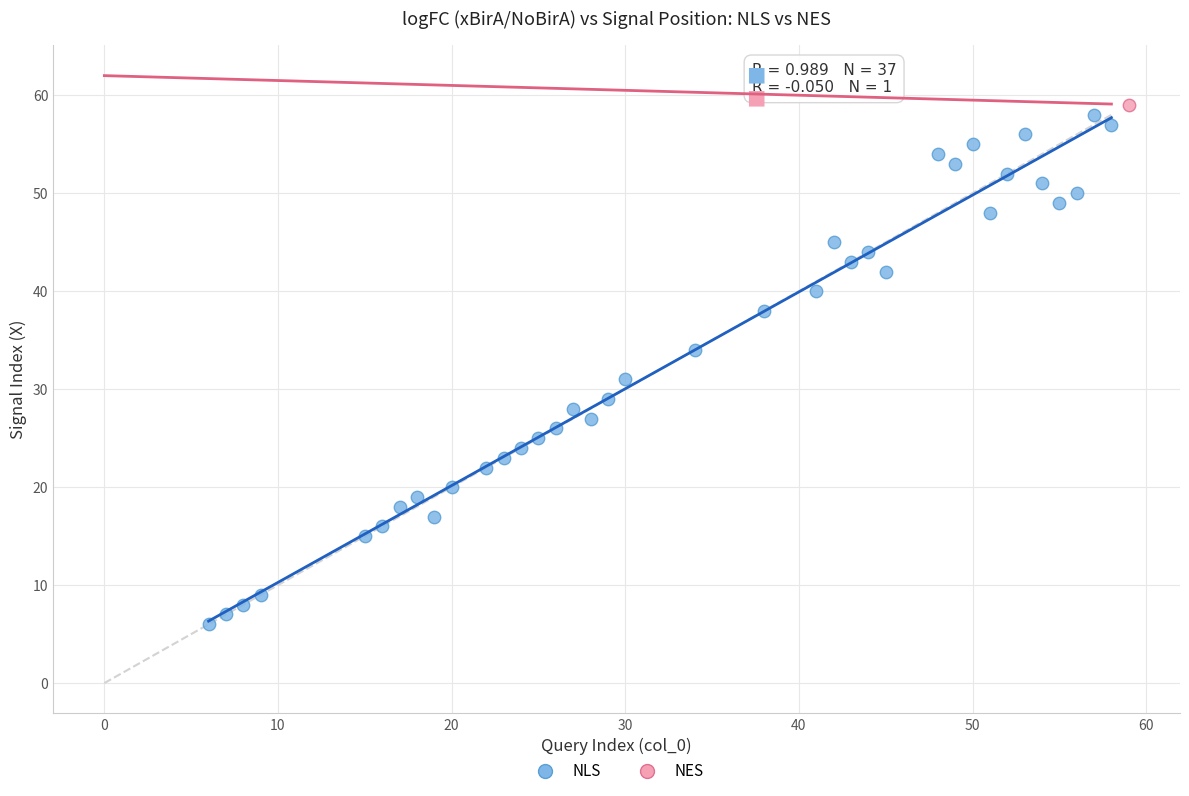

What are all the series names shown in the legend?

NLS, NES